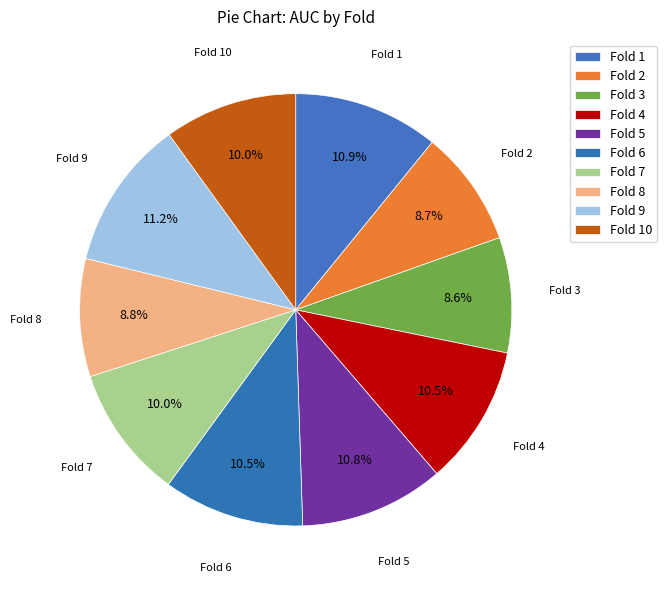

True or false: Fold 1 accounts for 26% of the total.

False